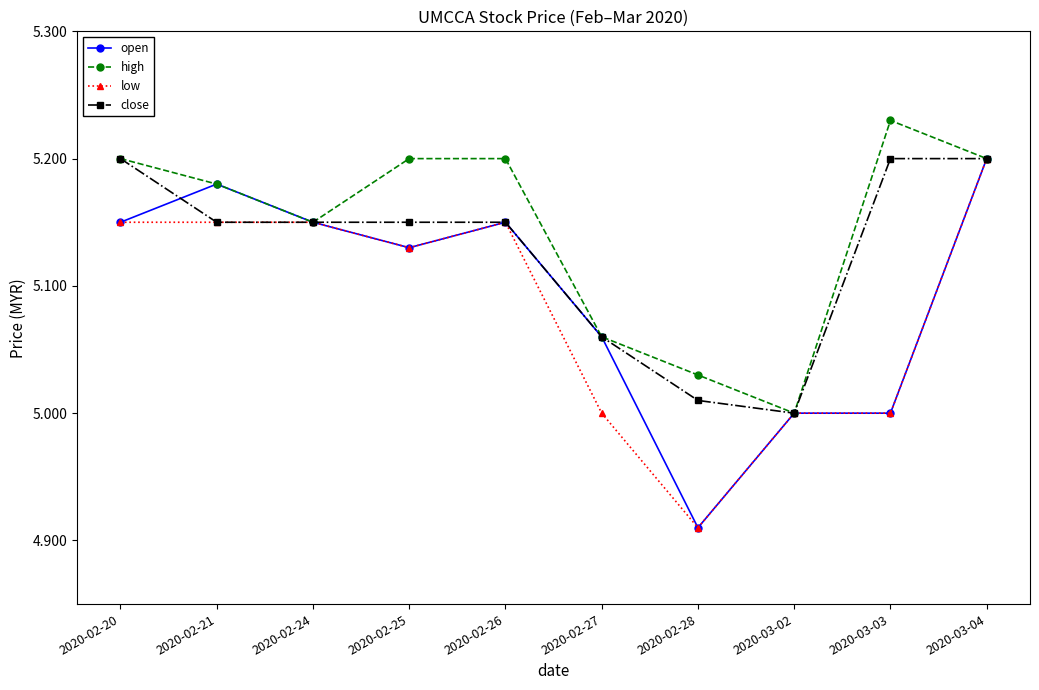

What is the label of the 1st point from the right?

2020-03-04